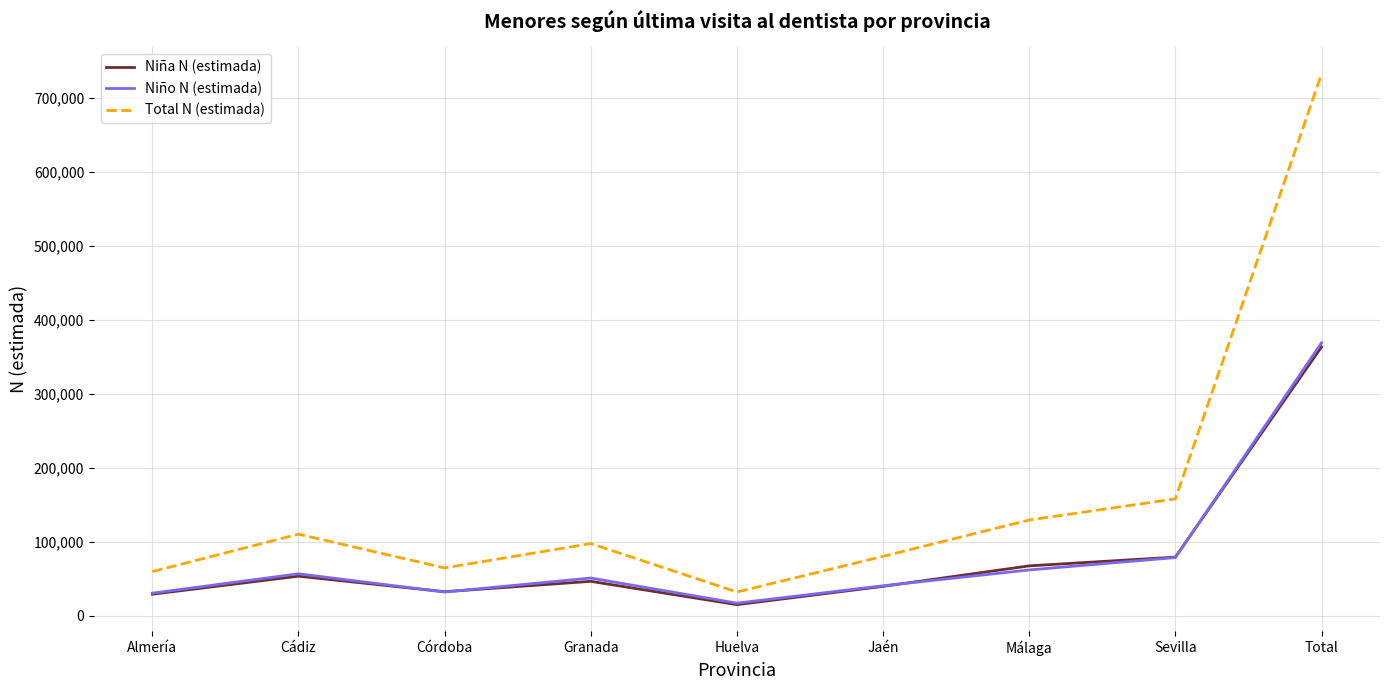

At which category is the sum across all series the highest?

Total